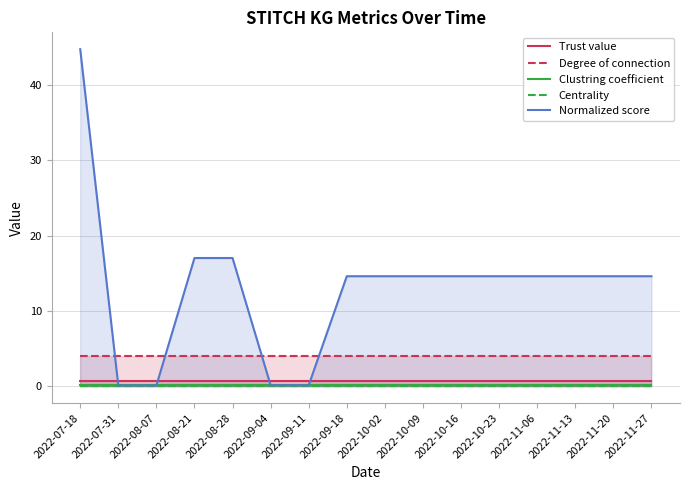

What is the sum of the Trust value values at 2022-08-28 and 2022-08-07?

1.5